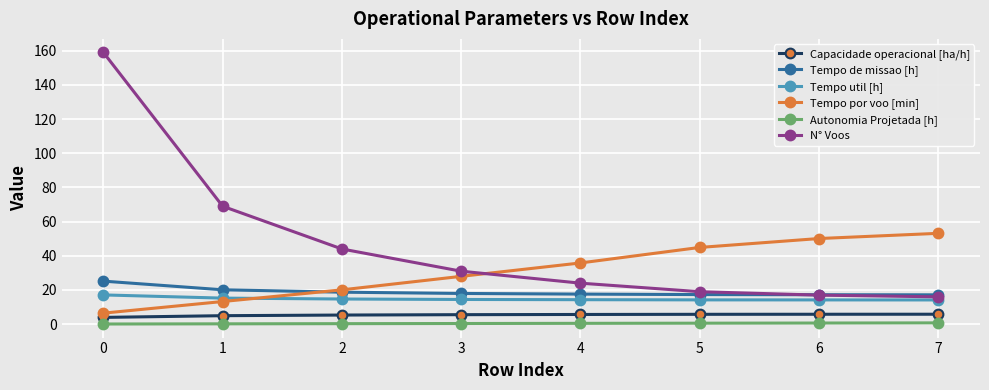

Count the number of categories in the chart.

8